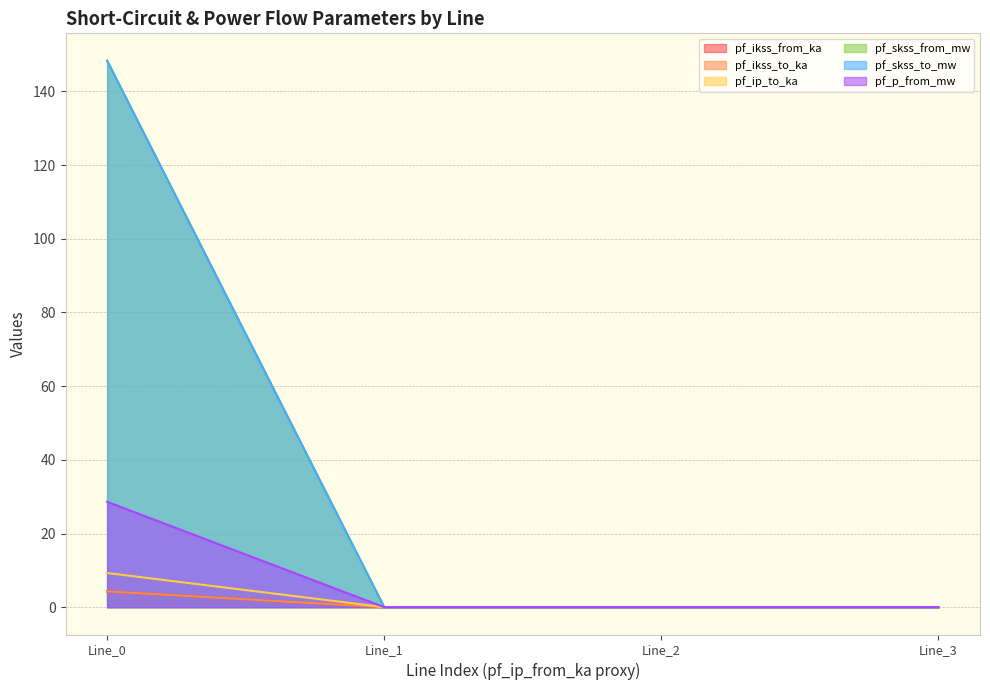

True or false: pf_ikss_to_ka and pf_p_from_mw cross at least once.

False